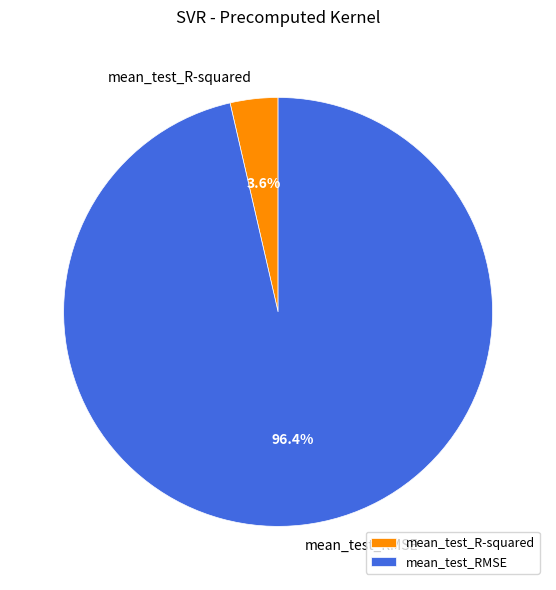

Count the number of slices in the pie.

2